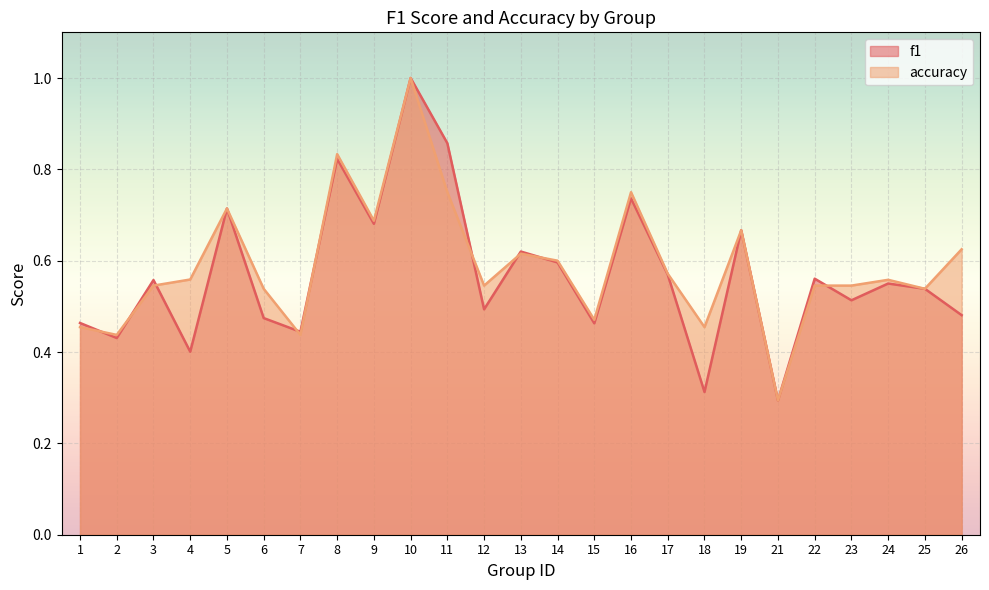

List the series in order of their peak value, lowest first.

f1, accuracy